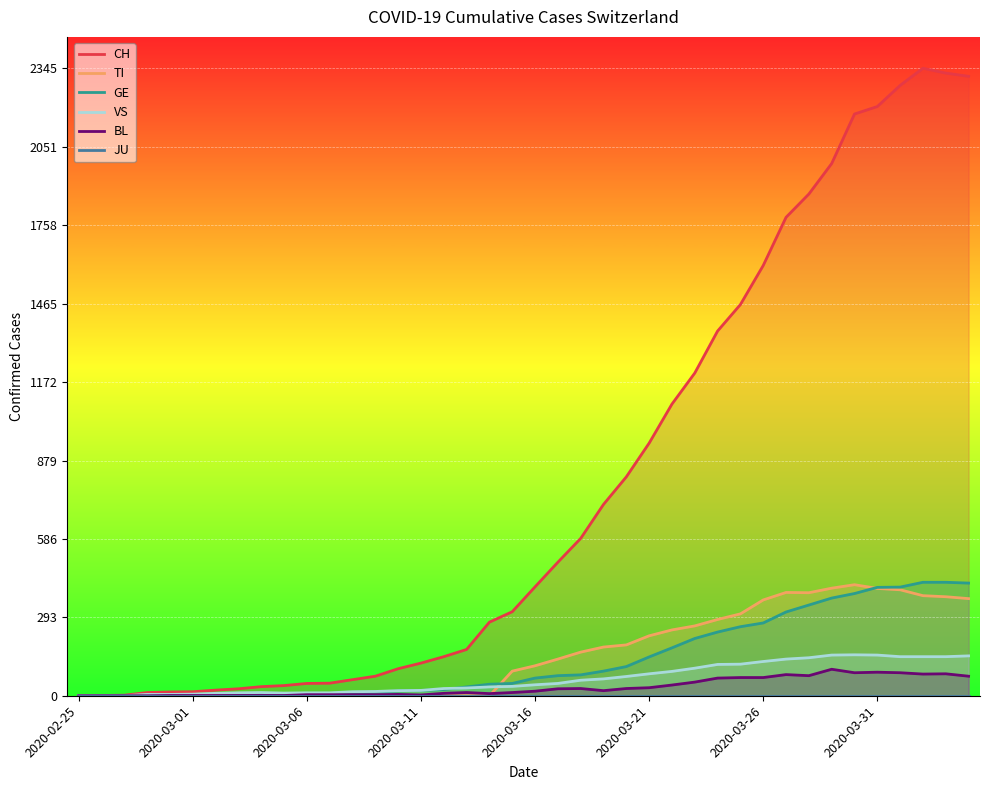

How many interior local peaks does the CH series have?

1